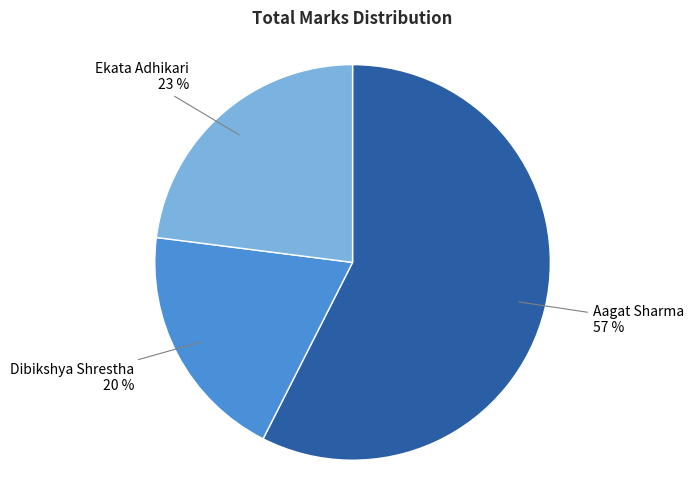

Combined, do Aagat Sharma and Ekata Adhikari account for over 50%?

Yes